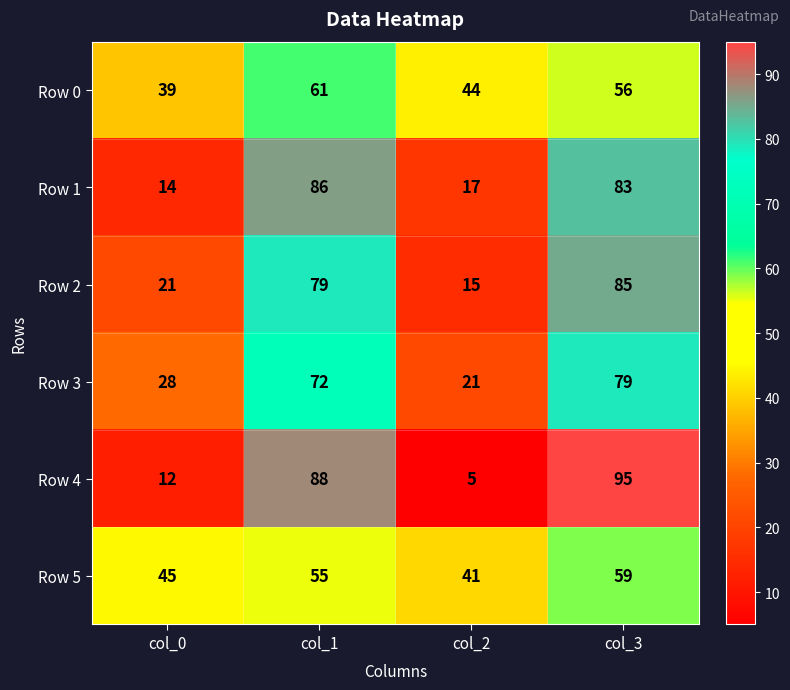

What is the greatest value displayed?

95